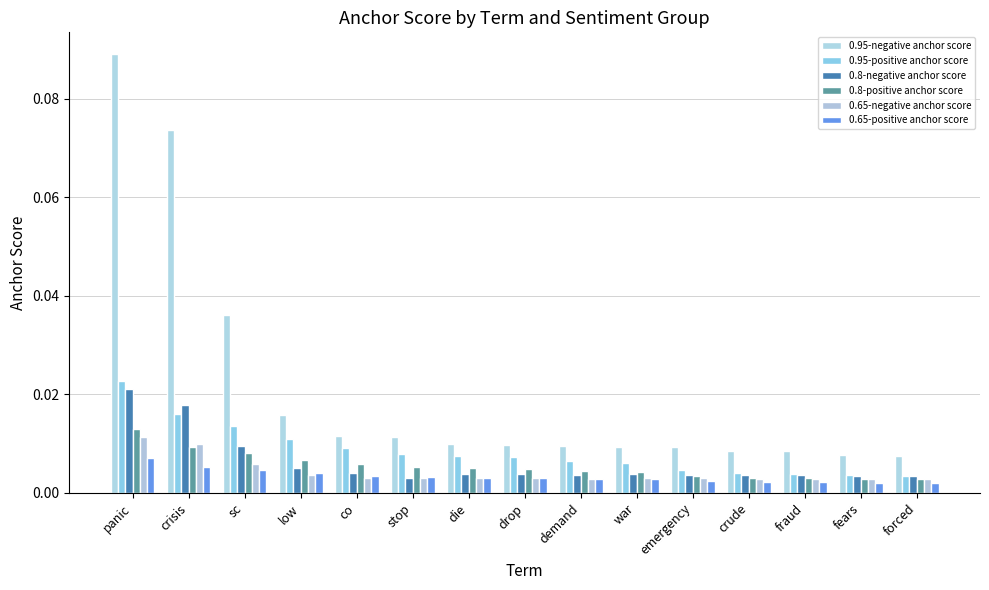

How many bars are there in each group?

6